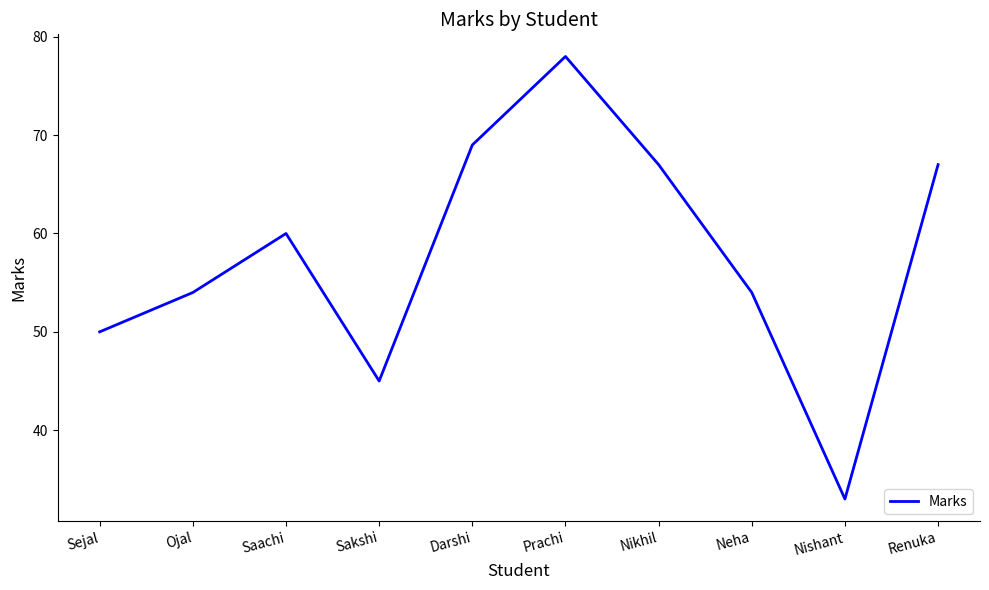

Which label corresponds to the largest value in the chart?

Prachi